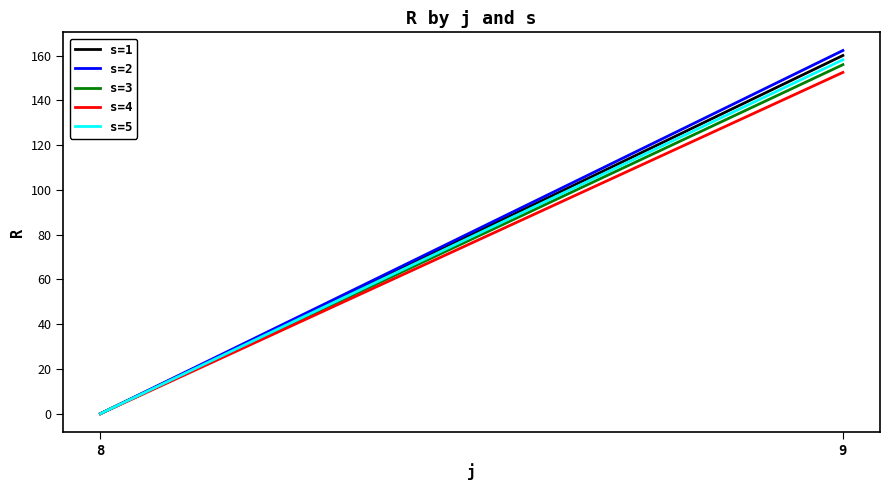

How many data points does each series have?

2